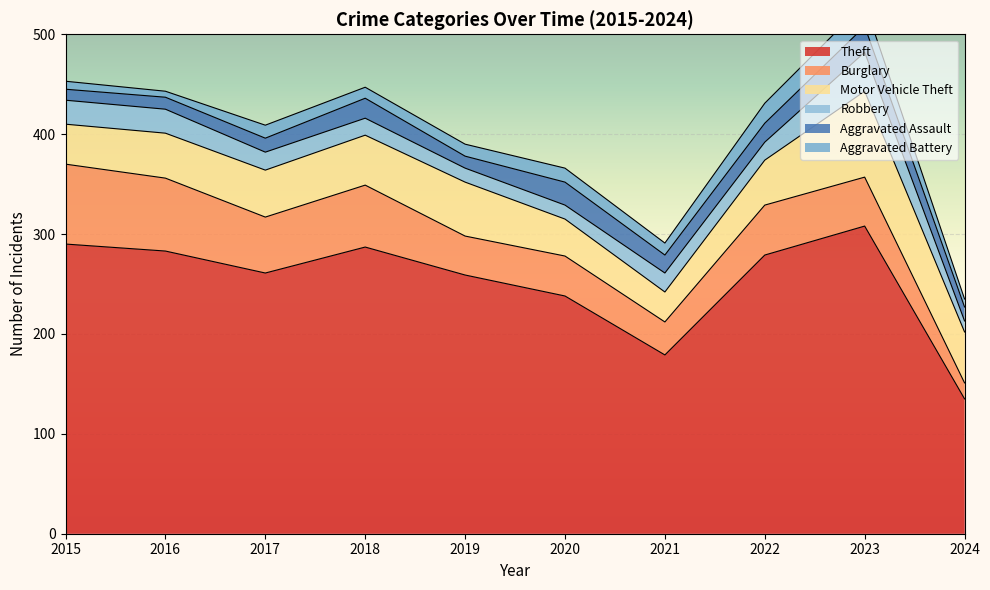

Which has a higher value, 2023 or 2022?

2023